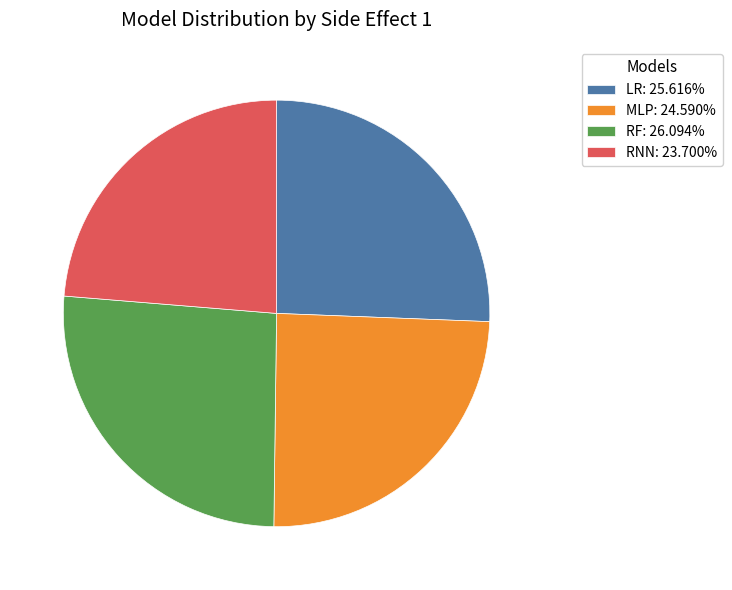

Does MLP account for over 50% of the chart?

No